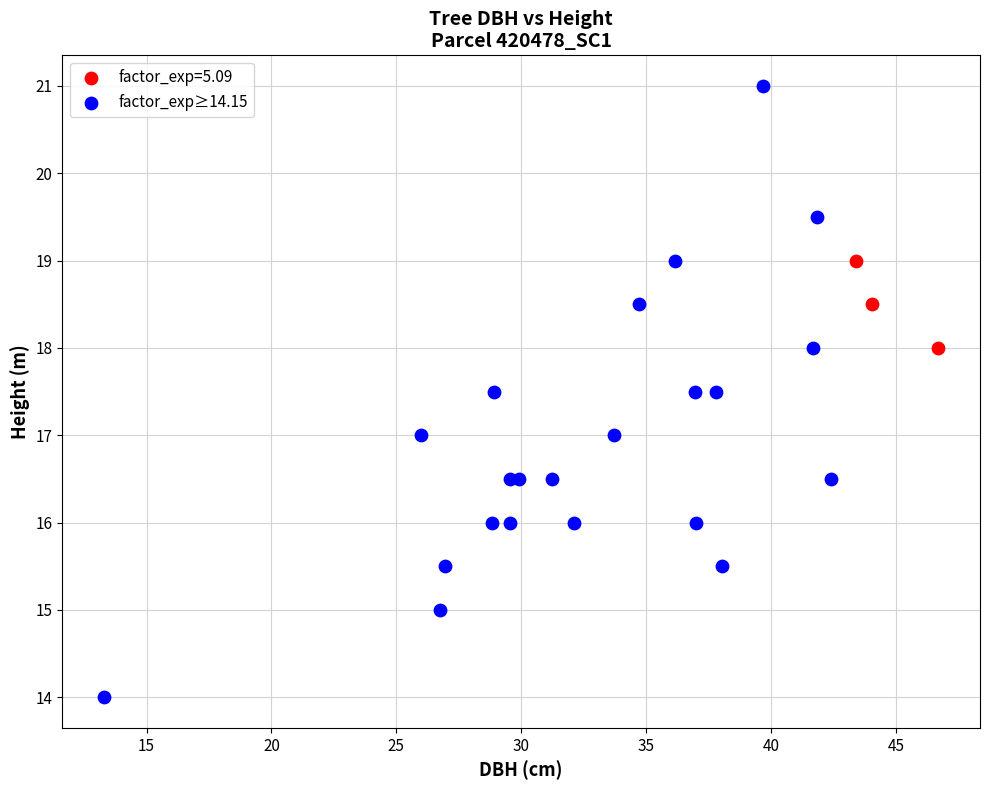

Which series contains the lowest Y value?

factor_exp≥14.15